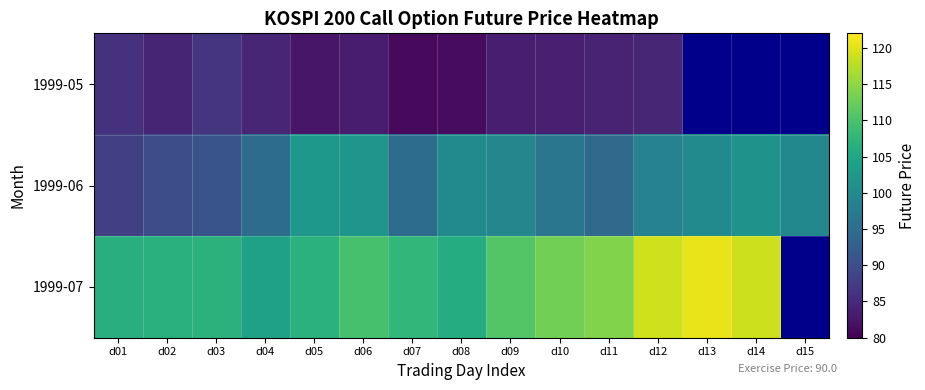

Is the value of 1999-07 at d08 greater than the value of 1999-06 at d07?

Yes